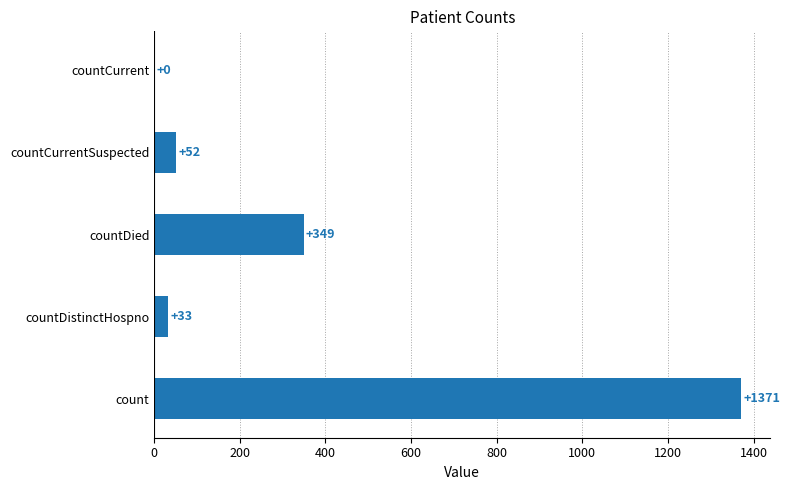

Reading bottom to top, list all the values displayed in this chart.

count=1371	countDistinctHospno=33	countDied=349	countCurrentSuspected=52	countCurrent=0